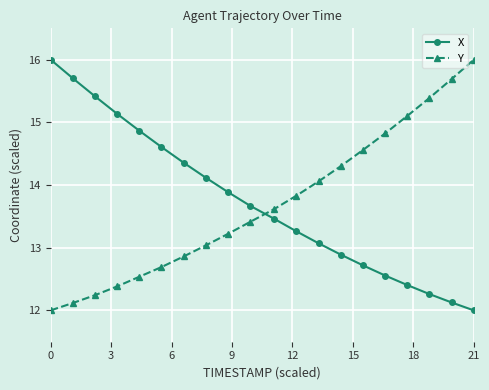

What is the average value of the Y series?

13.7